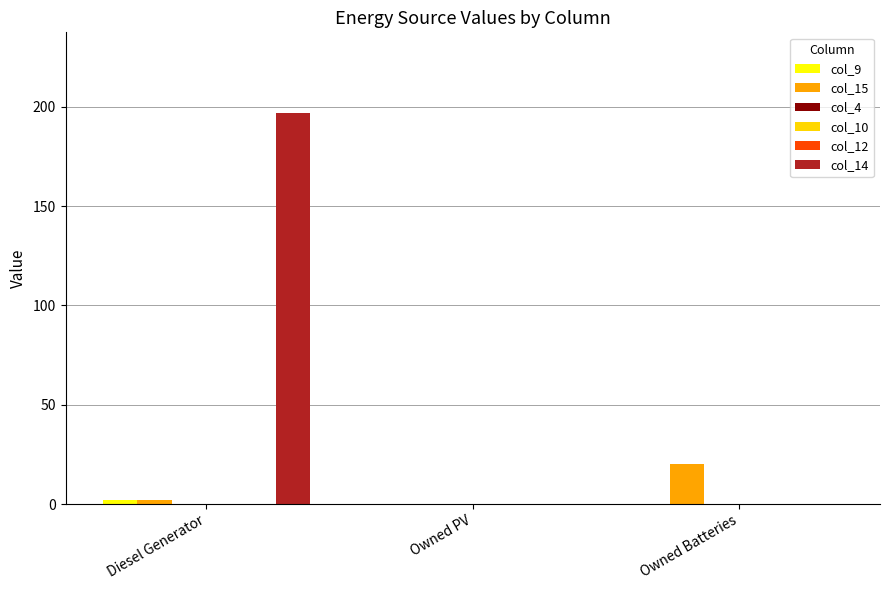

Count the number of data series in this chart.

6